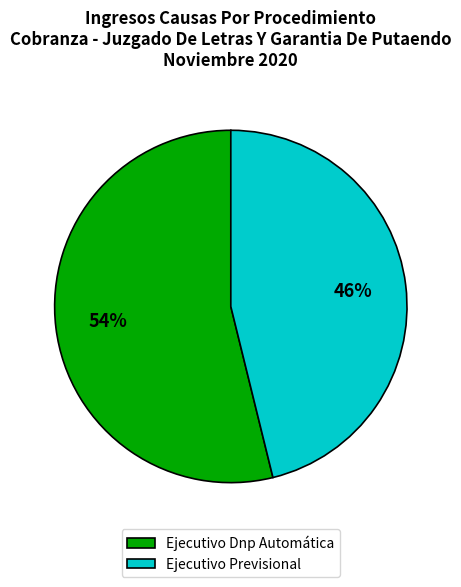

To the nearest percent, what portion does Ejecutivo Previsional represent?

46%